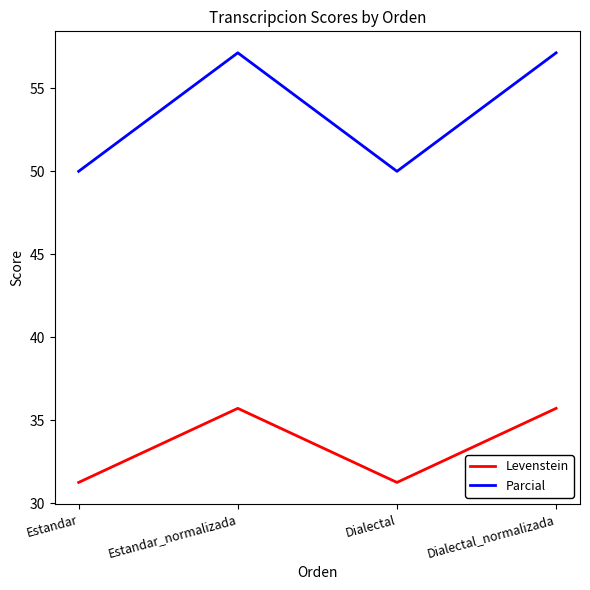

What is the difference between the highest and lowest values at Dialectal_normalizada?

21.4